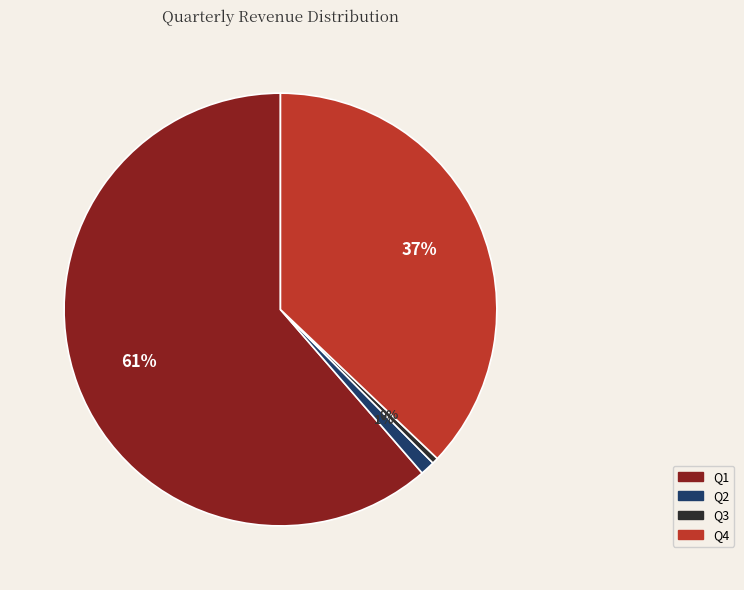

To the nearest percent, what is the combined percentage of Q1 and Q3?

62%